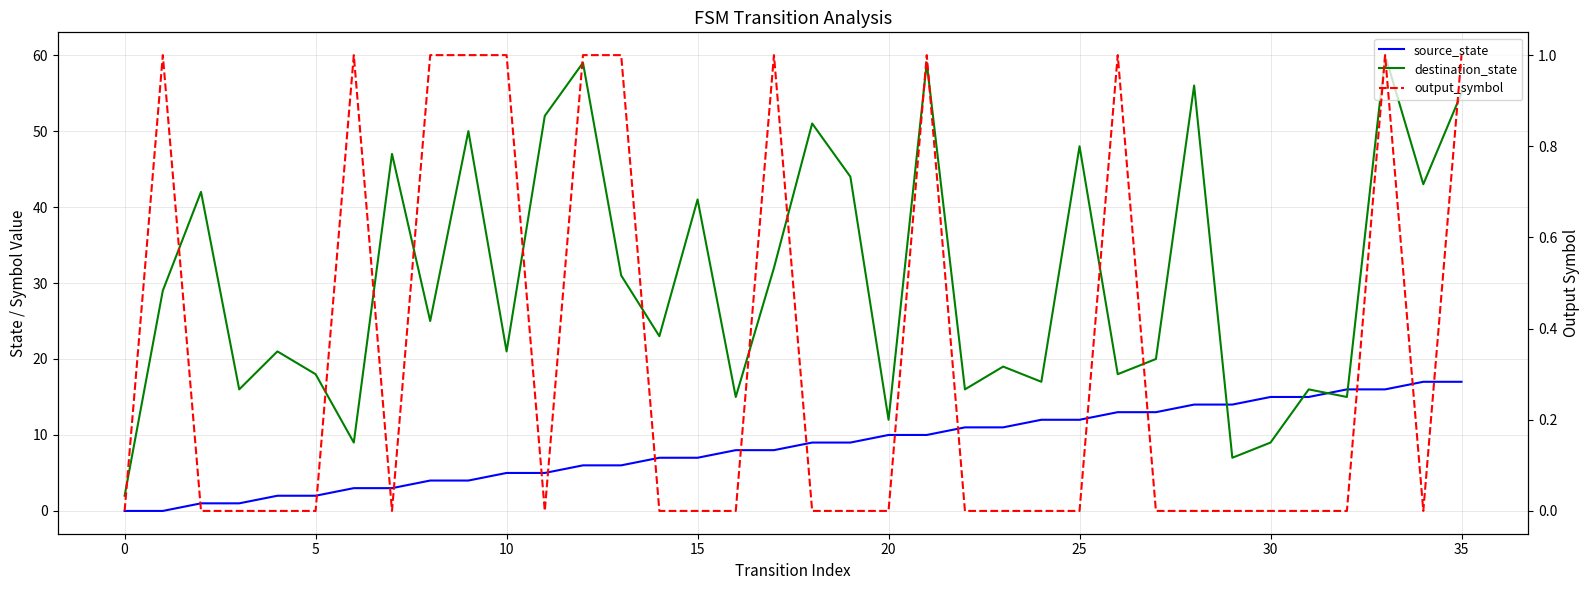

Where does the source_state series first go above 9?

20